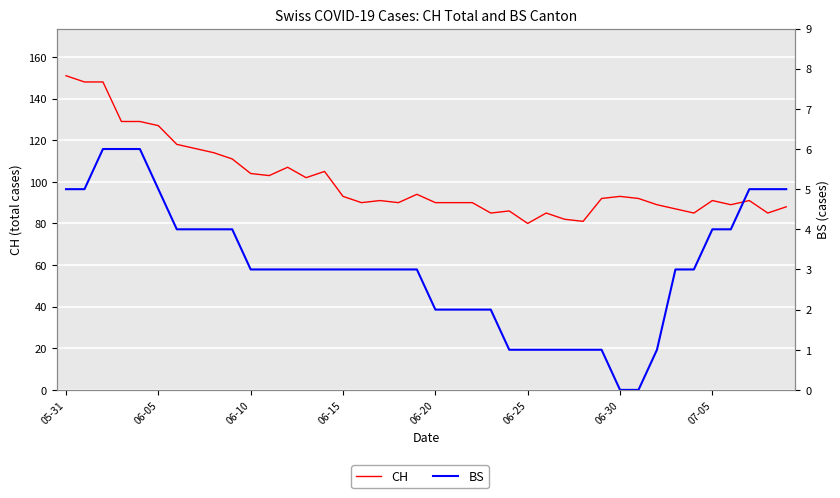

How many data points does each series have?

40